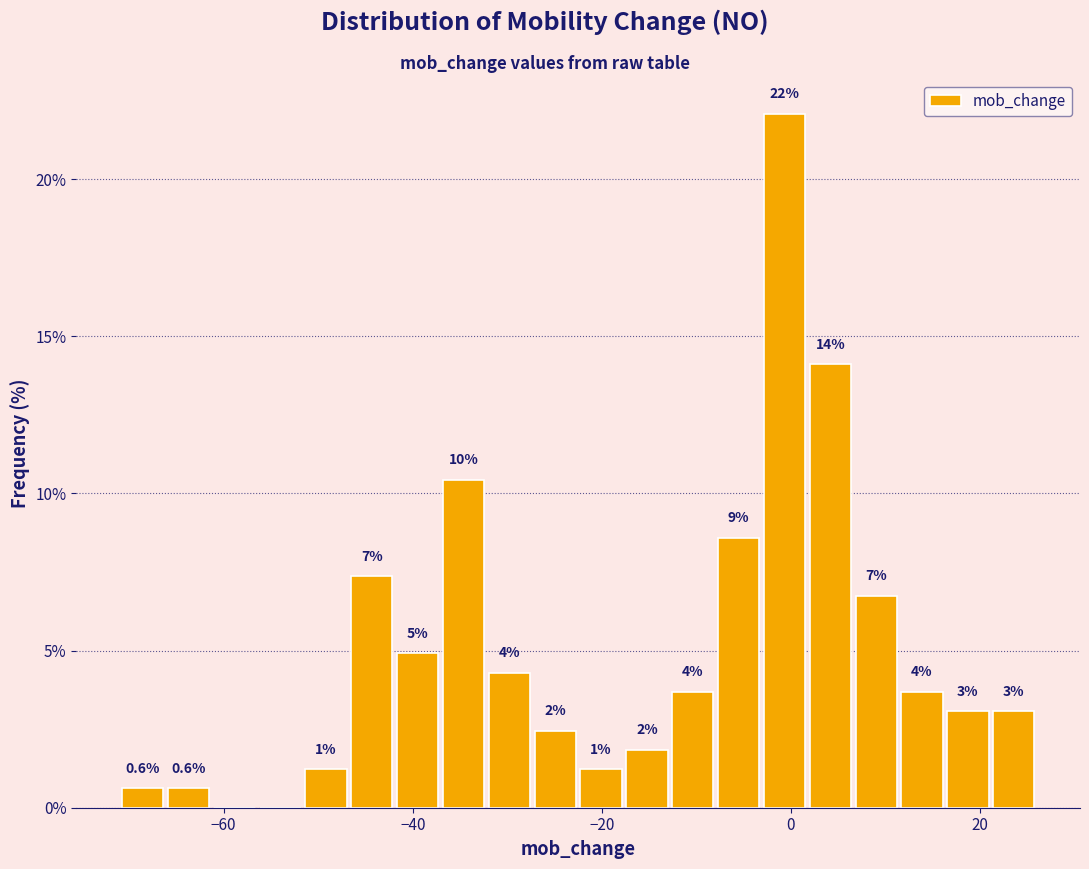

Read against the x-axis, roughly where is the centre of the tallest bar?

0